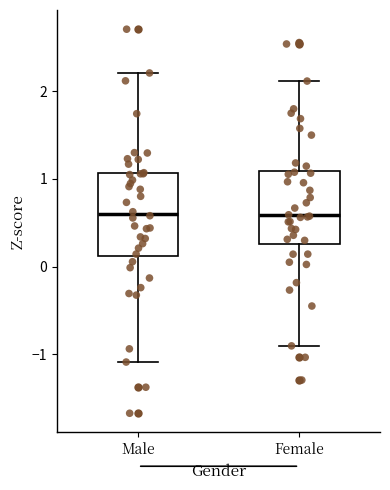

Where does the upper whisker of the box for Male end on the y-axis? The values are not printed on the chart, so give them approximately, as read against the axis.

2.2